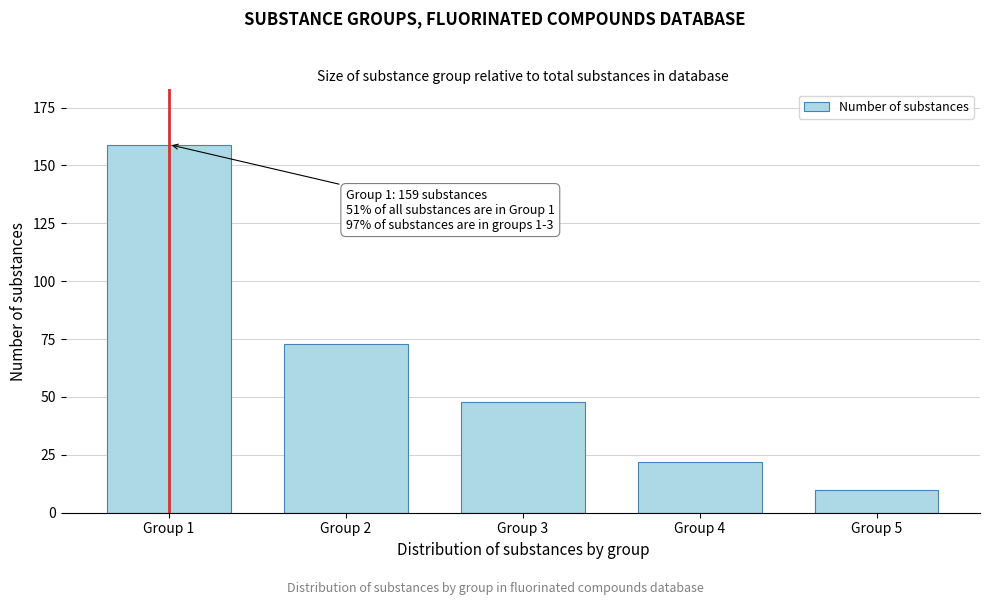

Reading left to right, extract all data points from this chart.

159	73	48	22	10